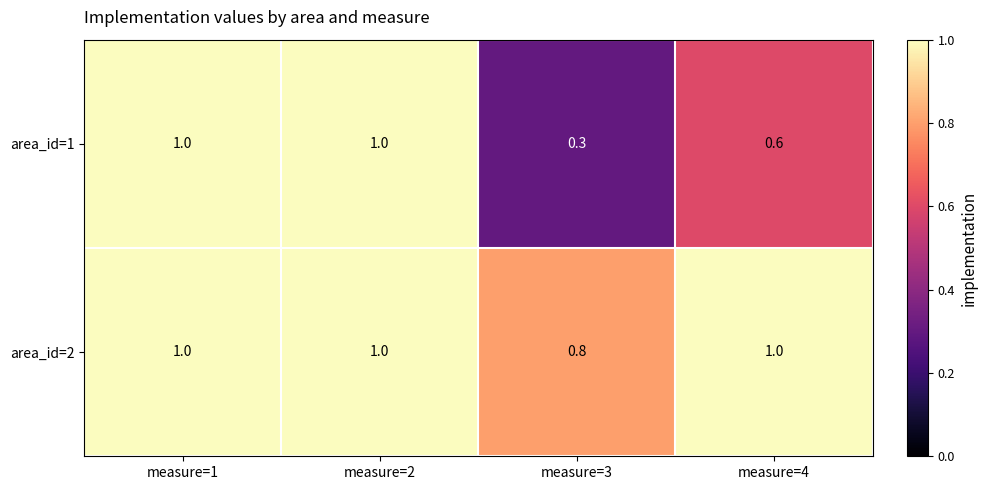

Reading left to right, transcribe all the data shown in this chart.

area_id=1: measure=1=1.0	measure=2=1.0	measure=3=0.3	measure=4=0.6
area_id=2: measure=1=1.0	measure=2=1.0	measure=3=0.8	measure=4=1.0